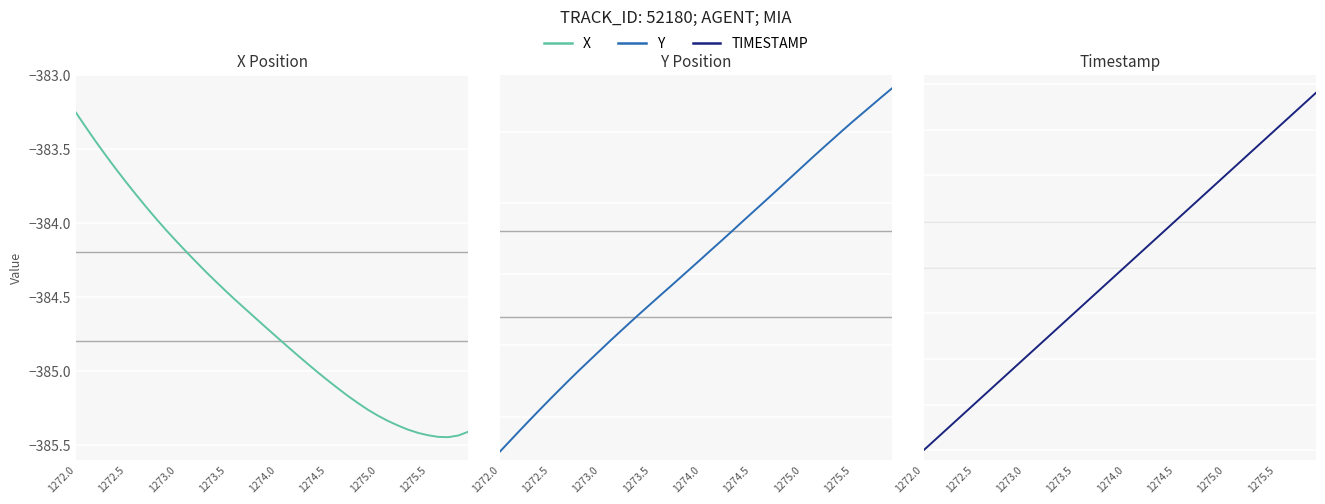

True or false: TIMESTAMP and Y cross at least once.

False